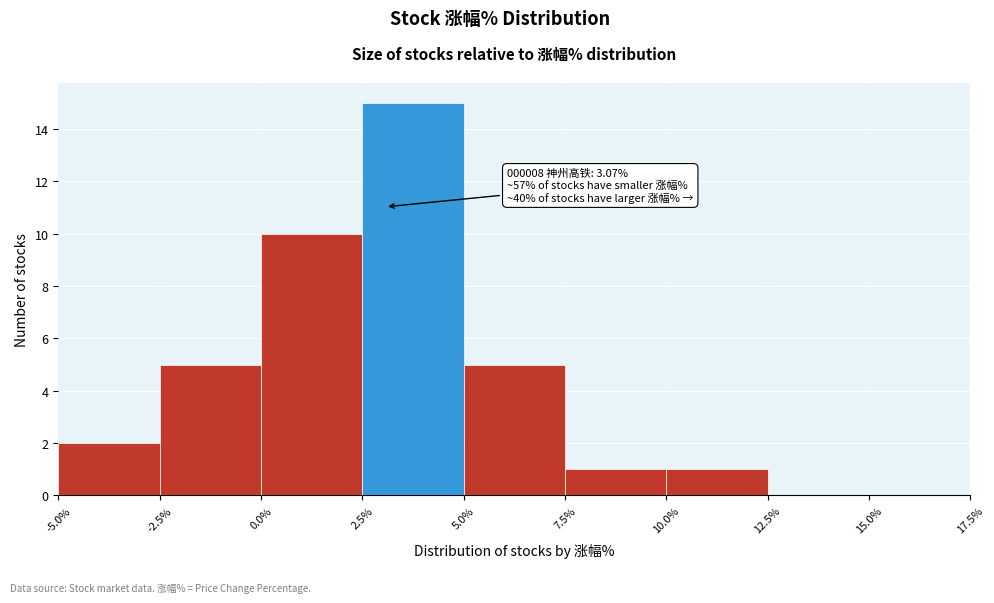

Over which range of the x-axis is the bar tallest?

2.5% to 5.0%